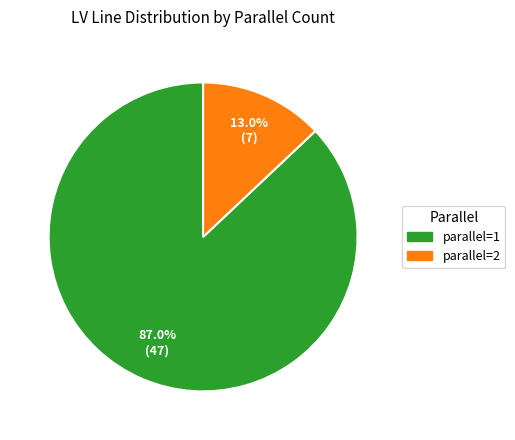

Count the number of slices in the pie.

2